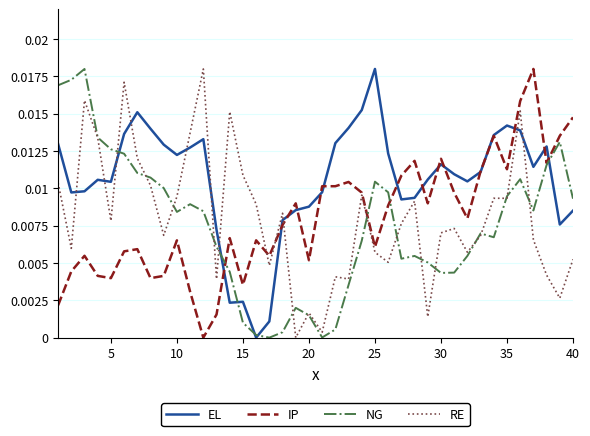

After their last crossing, which series has the higher values: EL or RE?

EL